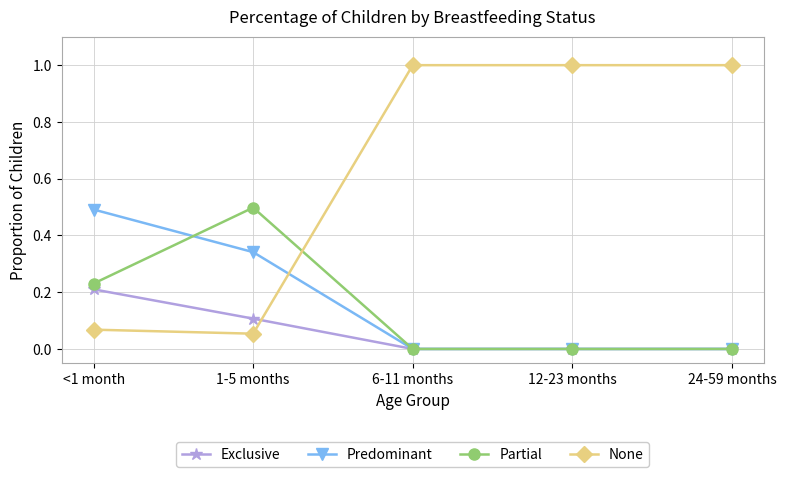

Does the chart display data point markers on the line(s)?

Yes